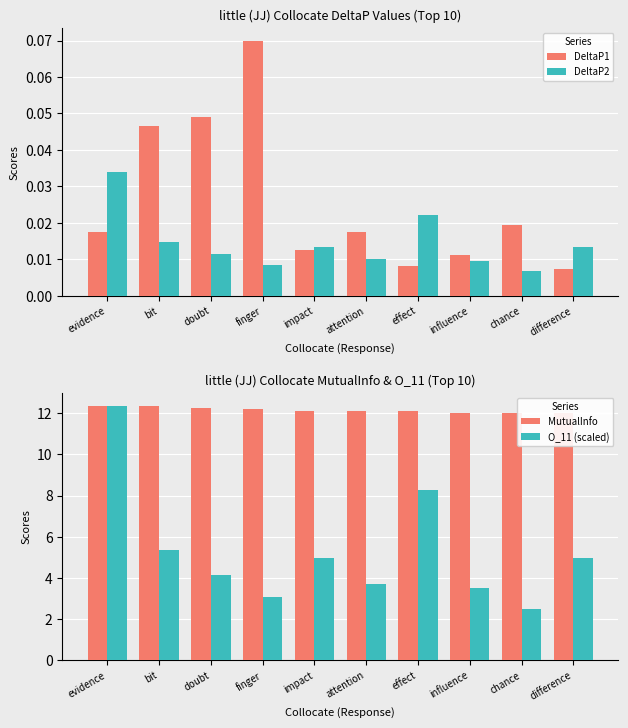

Reading left to right, list all the values displayed in this chart.

DeltaP1: evidence=0.0	bit=0.0	doubt=0.0	finger=0.1	impact=0.0	attention=0.0	effect=0.0	influence=0.0	chance=0.0	difference=0.0
DeltaP2: evidence=0.0	bit=0.0	doubt=0.0	finger=0.0	impact=0.0	attention=0.0	effect=0.0	influence=0.0	chance=0.0	difference=0.0
MutualInfo: evidence=12.4	bit=12.4	doubt=12.3	finger=12.2	impact=12.1	attention=12.1	effect=12.1	influence=12.0	chance=12.0	difference=12.0
O_11 (scaled): evidence=12.4	bit=5.4	doubt=4.1	finger=3.1	impact=4.9	attention=3.7	effect=8.2	influence=3.5	chance=2.5	difference=4.9